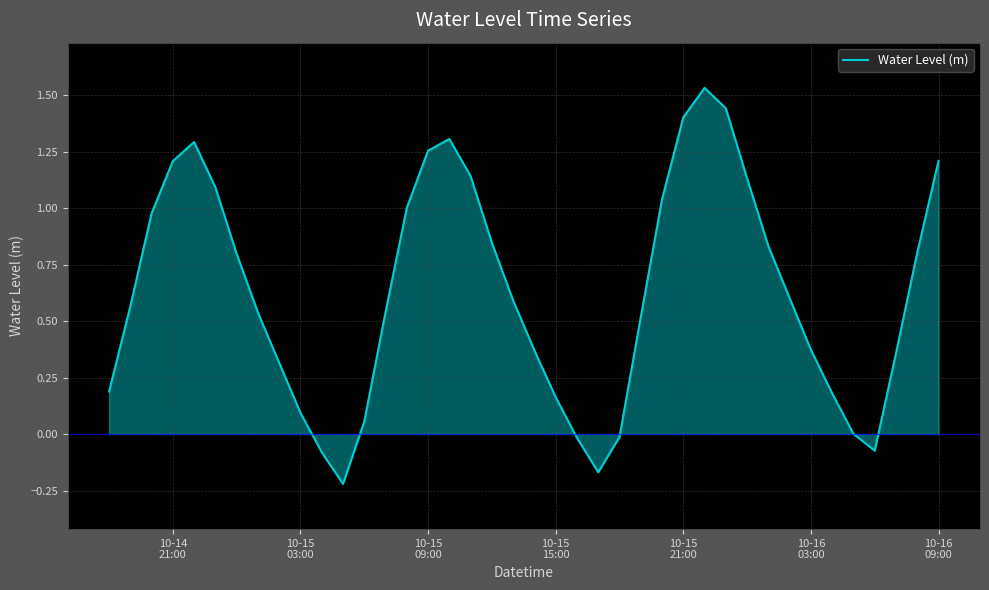

How many lines are shown in the chart?

1